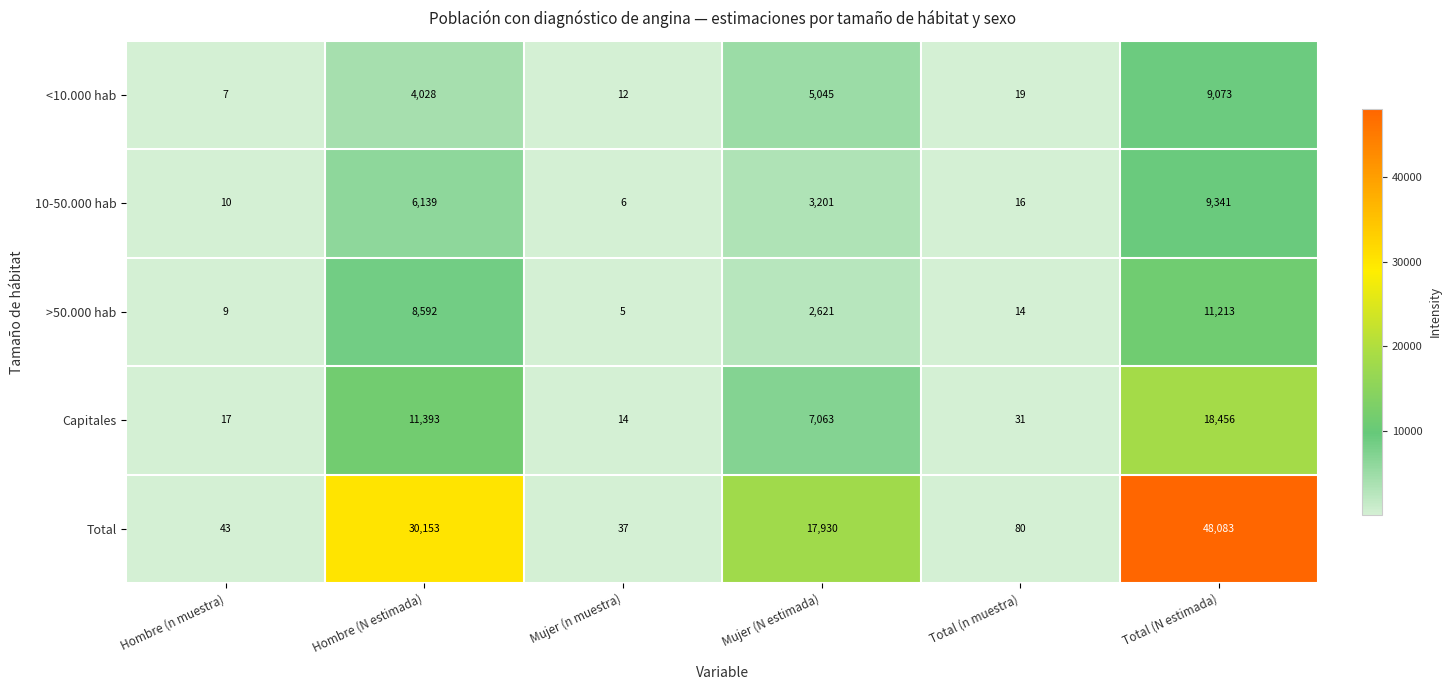

Reading left to right, transcribe all the data shown in this chart.

<10.000 hab: Hombre (n muestra)=7	Hombre (N estimada)=4028	Mujer (n muestra)=12	Mujer (N estimada)=5045	Total (n muestra)=19	Total (N estimada)=9073
10-50.000 hab: Hombre (n muestra)=10	Hombre (N estimada)=6139	Mujer (n muestra)=6	Mujer (N estimada)=3201	Total (n muestra)=16	Total (N estimada)=9341
>50.000 hab: Hombre (n muestra)=9	Hombre (N estimada)=8592	Mujer (n muestra)=5	Mujer (N estimada)=2621	Total (n muestra)=14	Total (N estimada)=11213
Capitales: Hombre (n muestra)=17	Hombre (N estimada)=11393	Mujer (n muestra)=14	Mujer (N estimada)=7063	Total (n muestra)=31	Total (N estimada)=18456
Total: Hombre (n muestra)=43	Hombre (N estimada)=30153	Mujer (n muestra)=37	Mujer (N estimada)=17930	Total (n muestra)=80	Total (N estimada)=48083